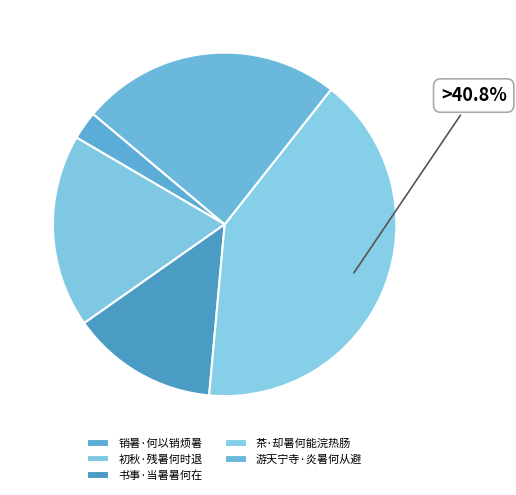

Count the number of slices in the pie.

5